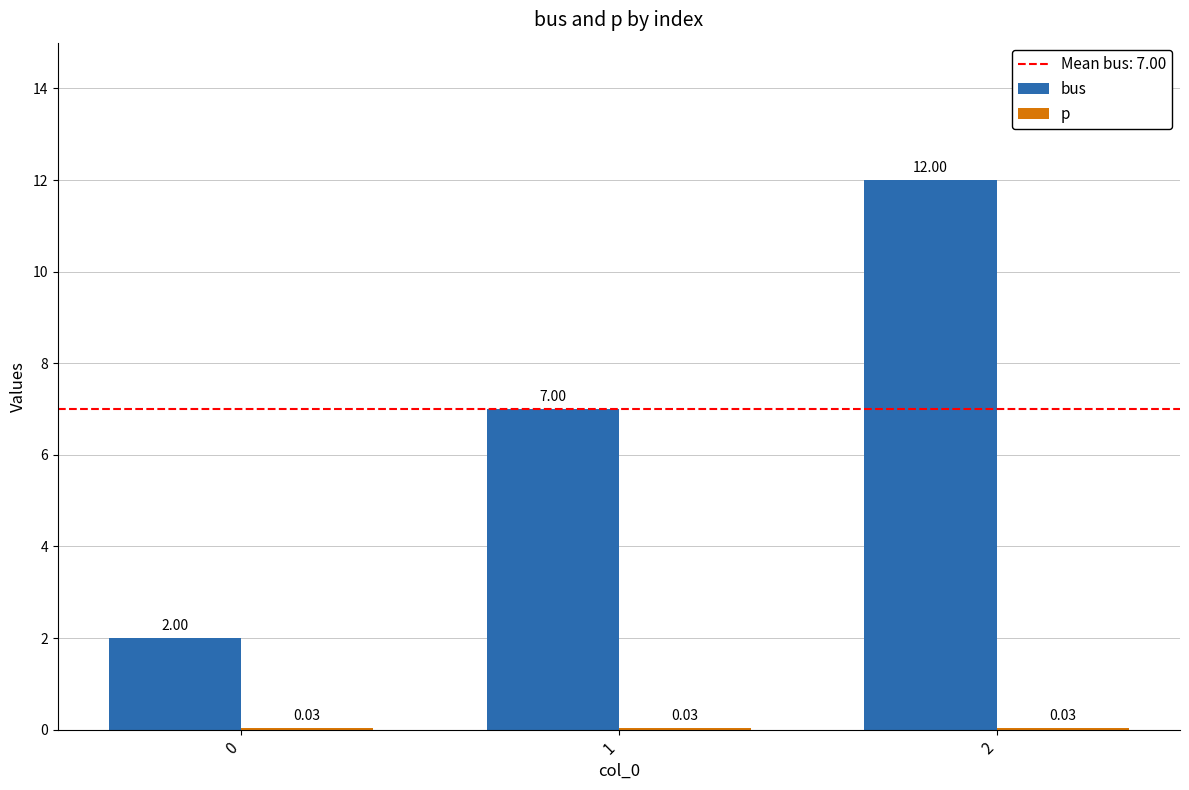

What is the sum of all bus values?

21.0